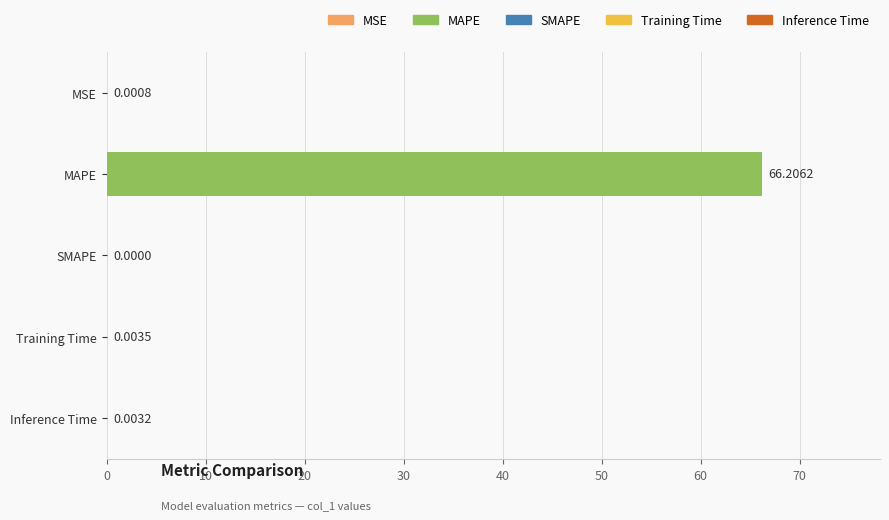

At which label is the value closest to 33?

Training Time